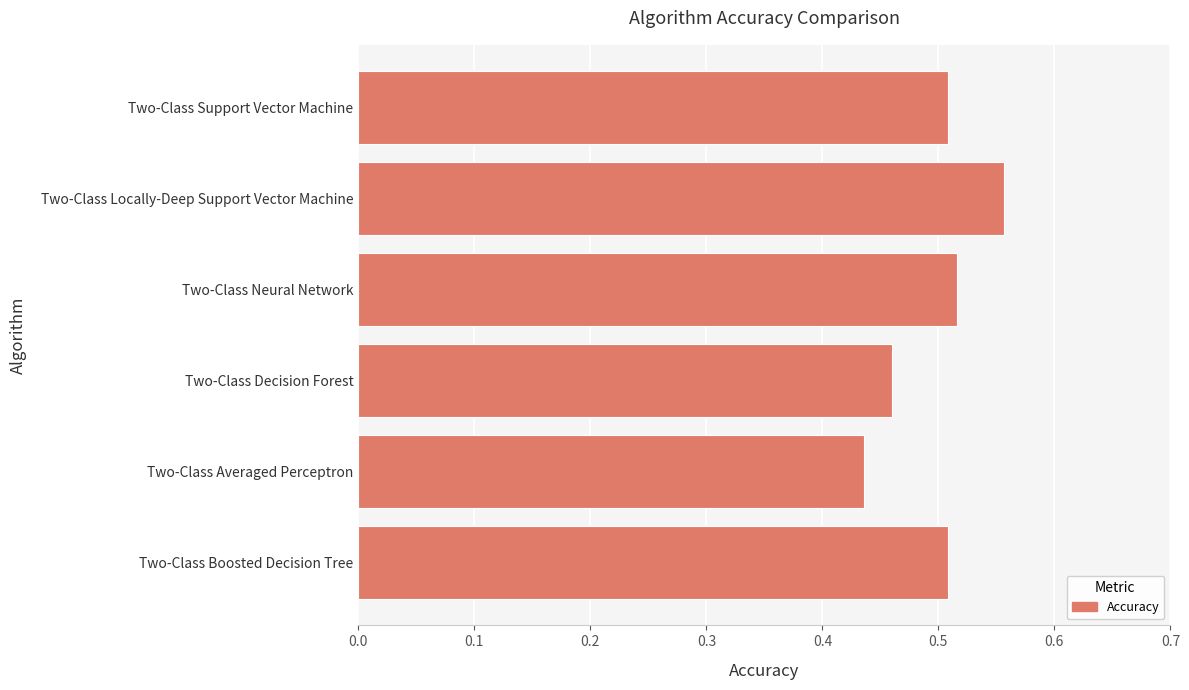

The value at Two-Class Neural Network is 0.9. True or false?

False